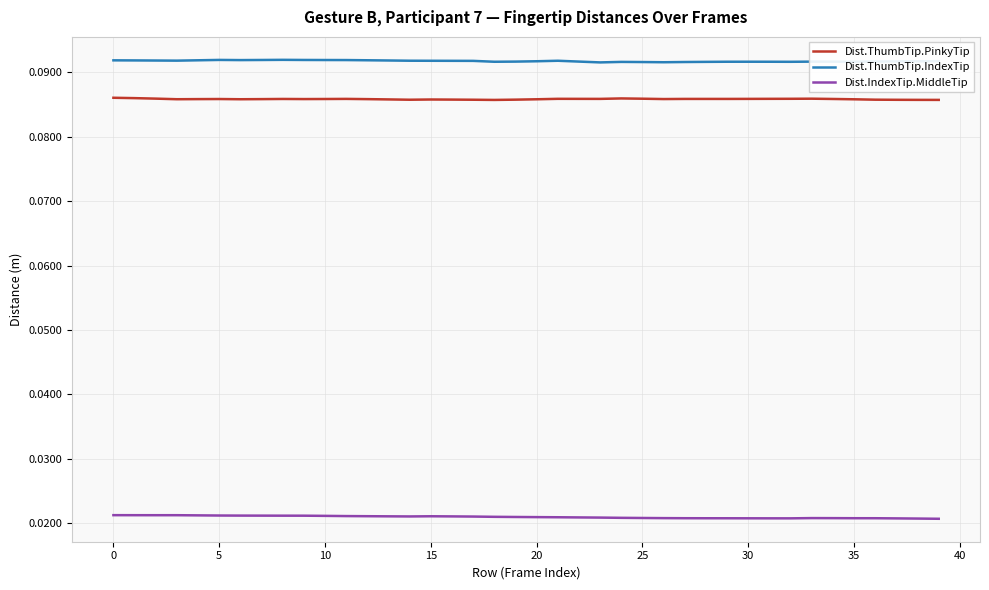

True or false: Dist.IndexTip.MiddleTip and Dist.ThumbTip.IndexTip cross at least once.

False